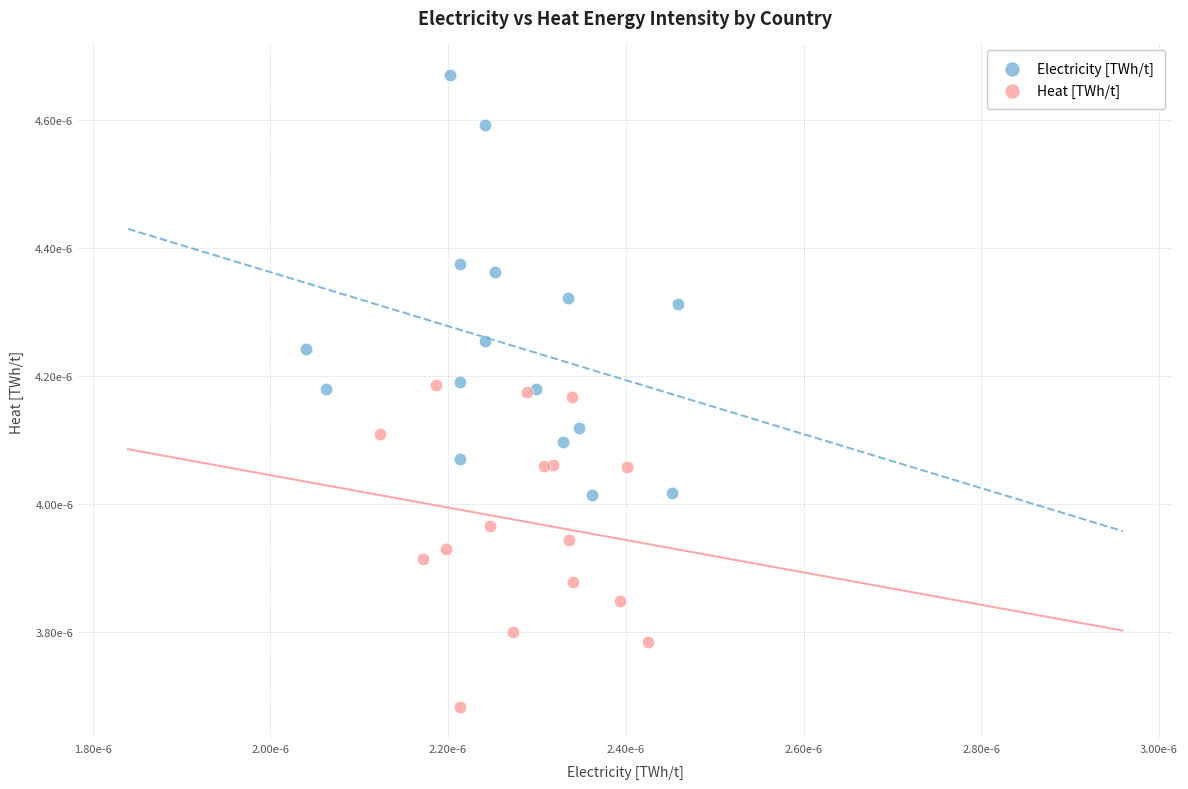

Which series reaches the maximum Y coordinate?

Electricity [TWh/t]